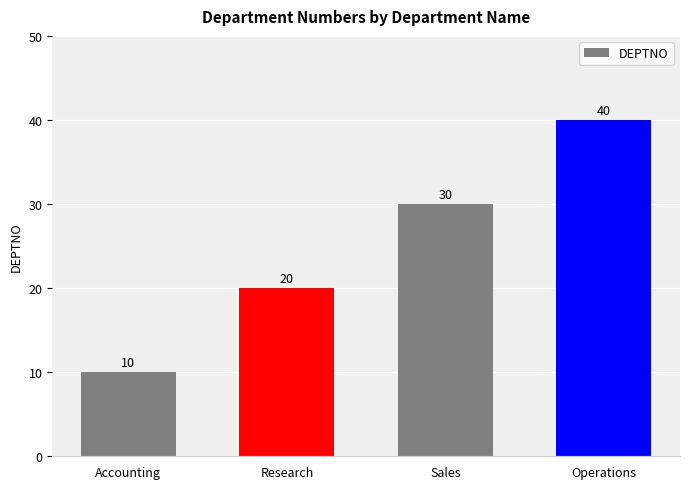

What is the change in value from Accounting to Operations?

+30